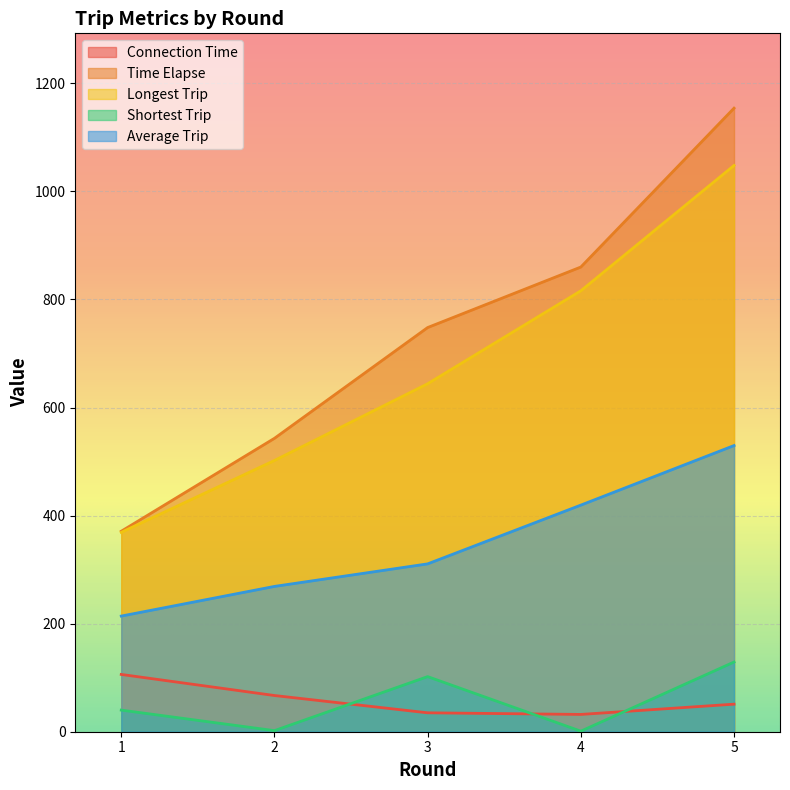

At how many categories does at least one series exceed 22?

5